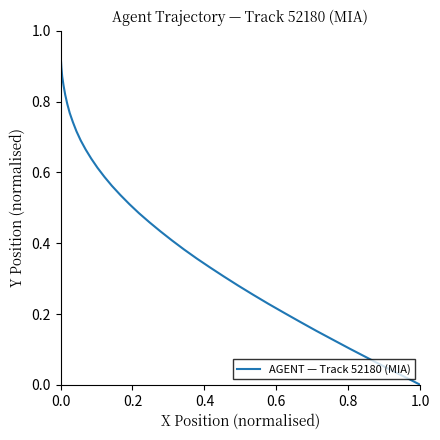

How many distinct data groups are displayed?

1